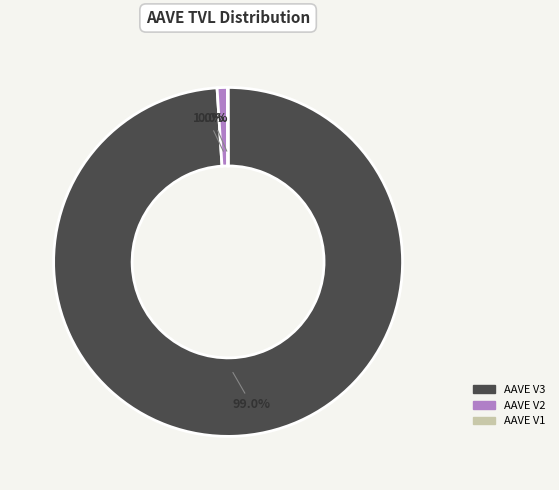

Which slice is the largest?

AAVE V3